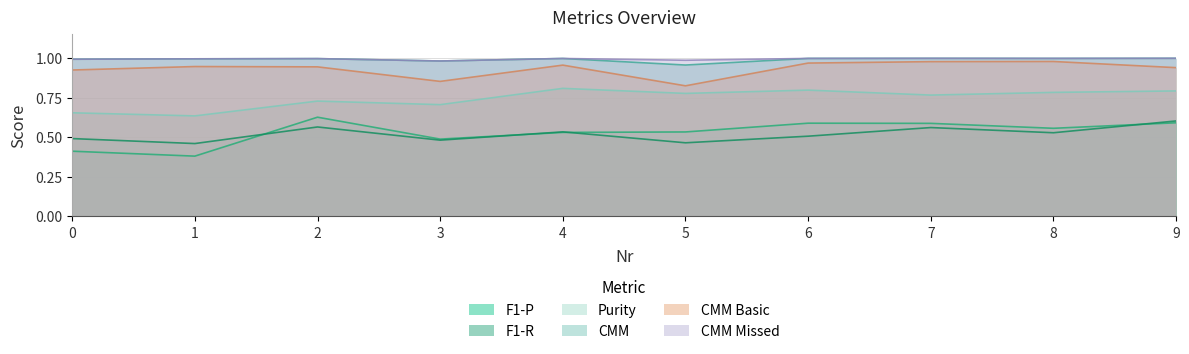

Where is the first local maximum for Purity?

2